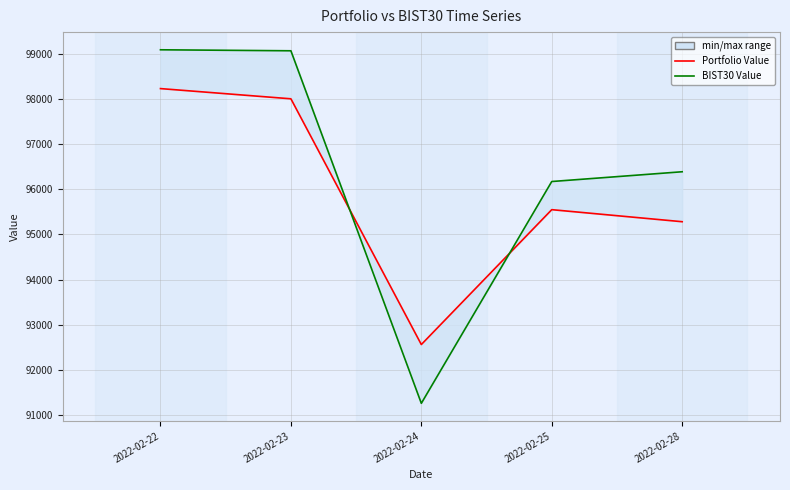

How many series are shown in this chart?

2